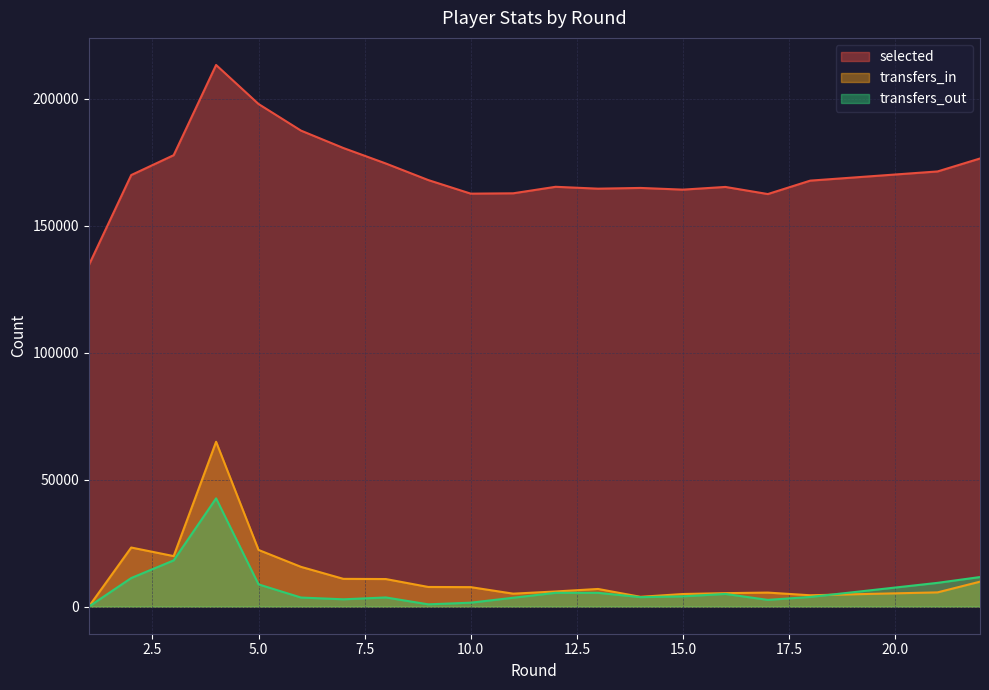

The value of transfers_out at 8 is 3618. True or false?

True